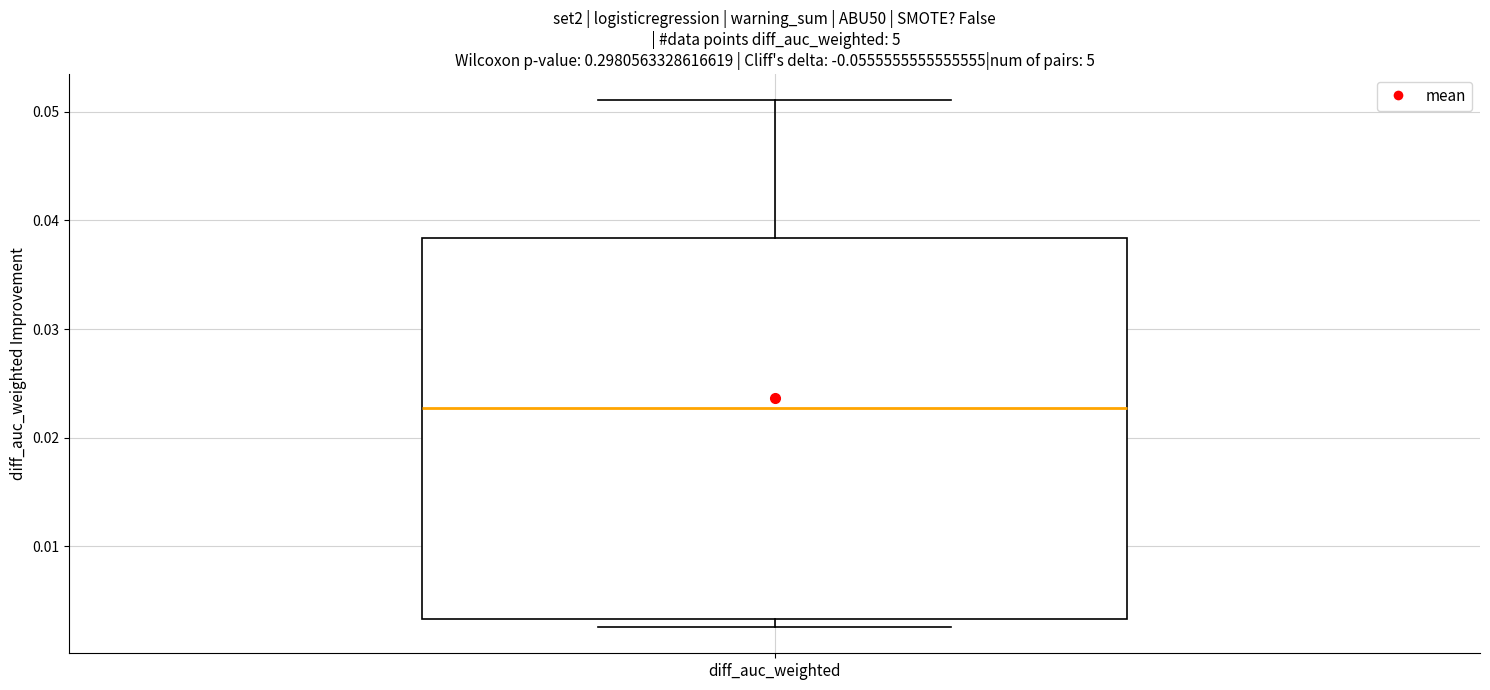

Transcribe this box plot: give where the median line is, the range the box spans, and where the two whiskers end, as read against the y-axis. The values are not printed on the chart, so give them approximately, as read against the axis.

median 0.023, box 0.003 to 0.038, whiskers 0.003 (just below the box's lower edge) to 0.051